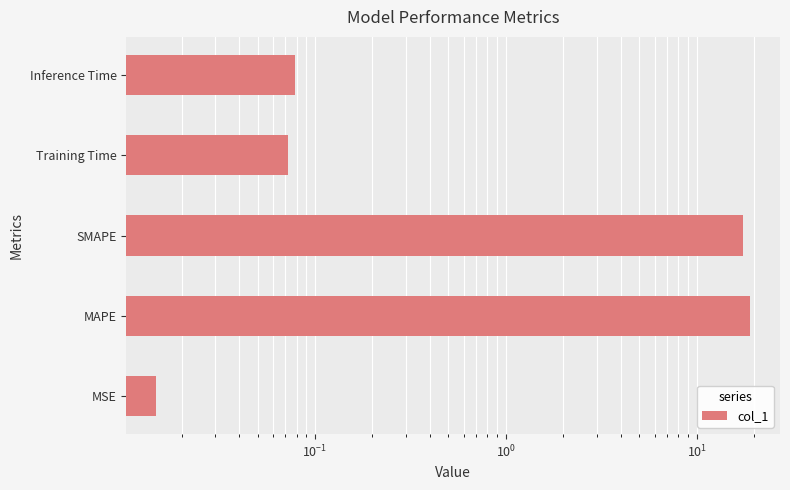

True or false: the data shows 24.3 at SMAPE.

False